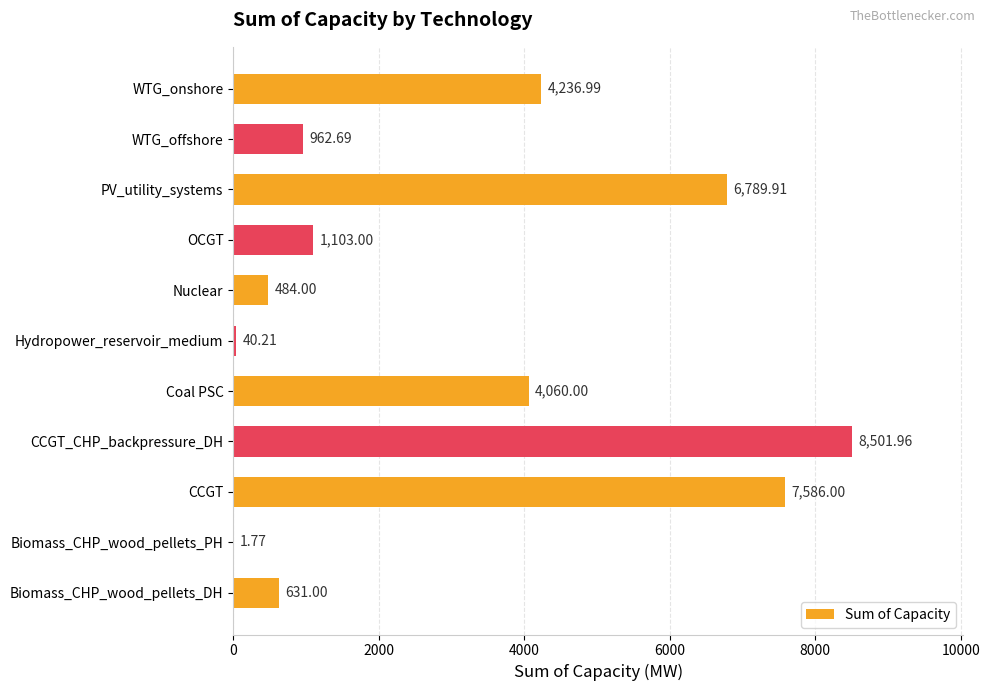

What is the sum of all values?

34397.5